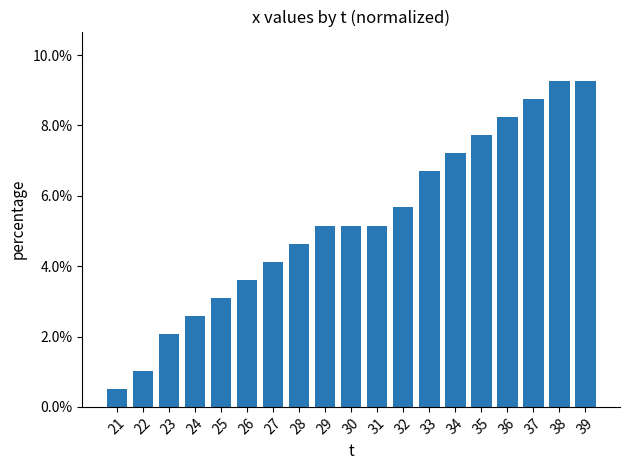

Reading right to left, list all the values displayed in this chart.

39=0.1	38=0.1	37=0.1	36=0.1	35=0.1	34=0.1	33=0.1	32=0.1	31=0.1	30=0.1	29=0.1	28=0.0	27=0.0	26=0.0	25=0.0	24=0.0	23=0.0	22=0.0	21=0.0